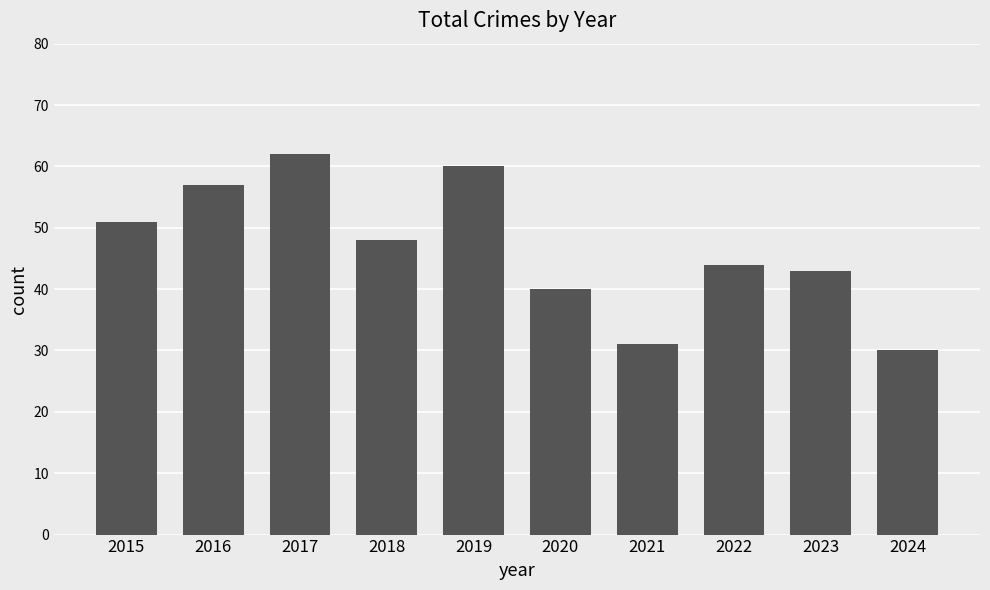

True or false: the data shows 68 at 2015.

False